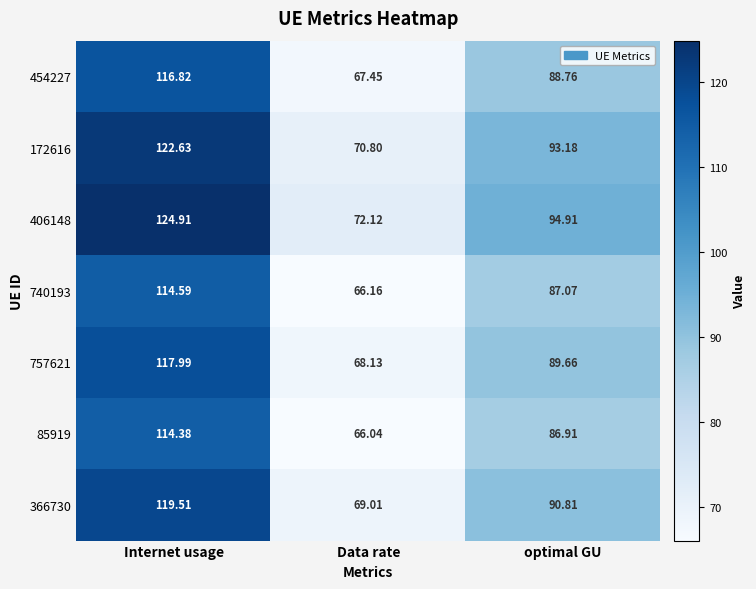

What is the total value across all series at Data rate?

479.7